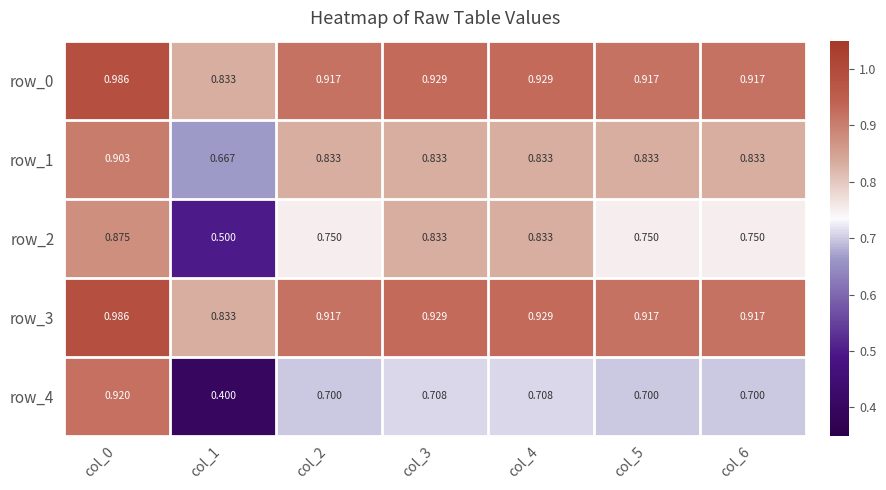

Count the number of categories in the chart.

7